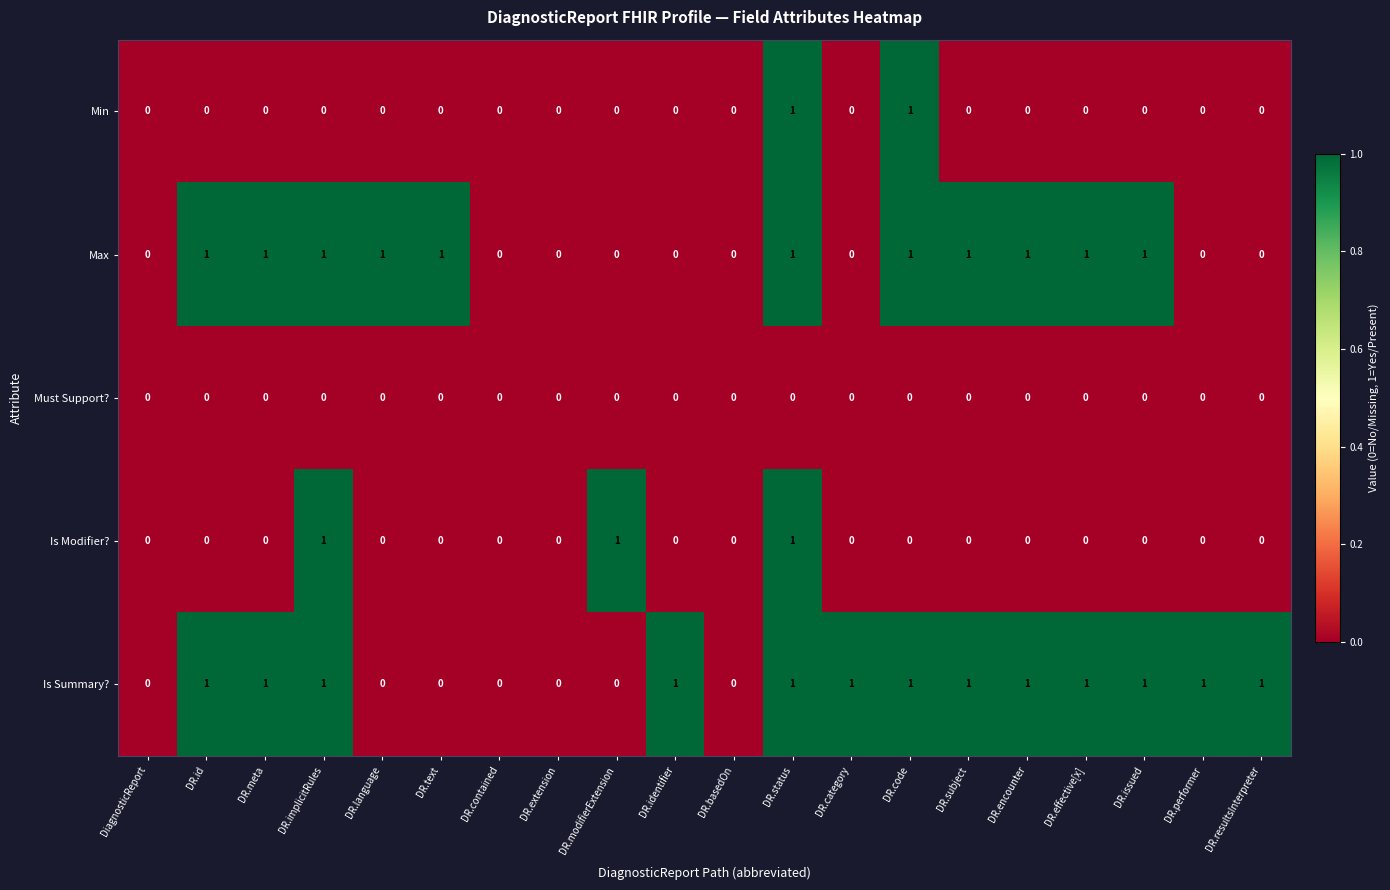

The Is Summary? series shows 0 at DR.encounter. True or false?

False